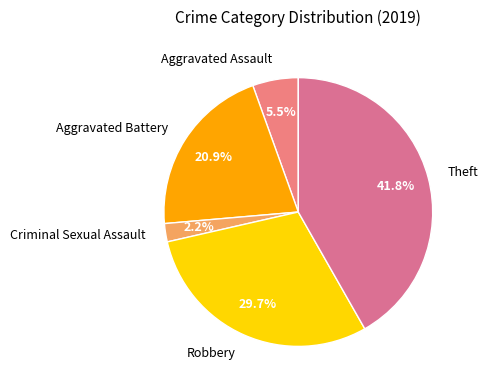

Does Theft account for over 50% of the chart?

No